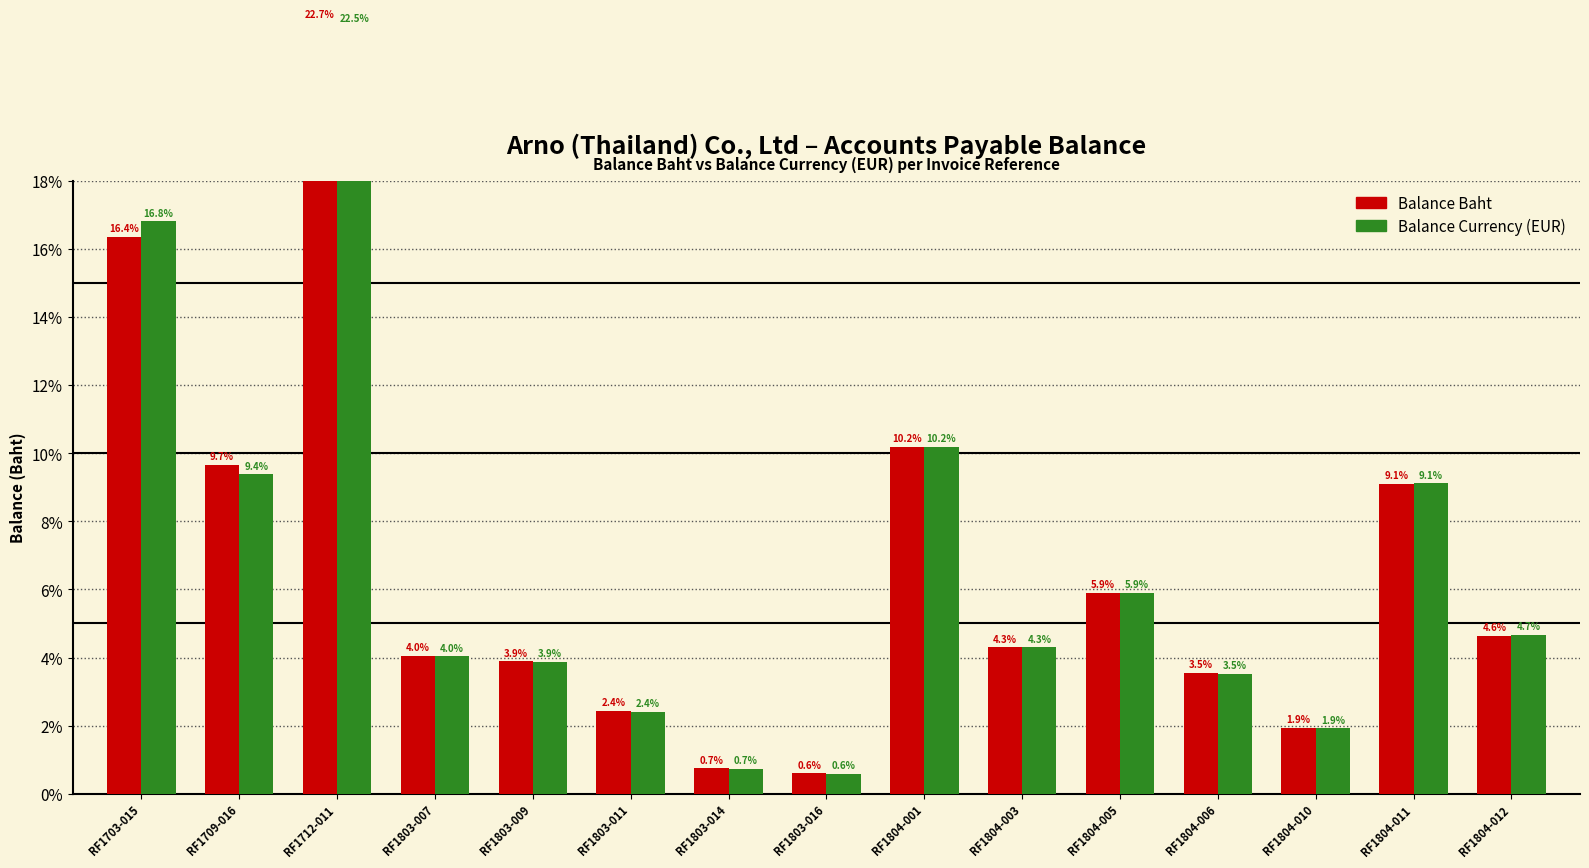

Reading left to right, list all the values displayed in this chart.

Balance Baht: RF1703-015=16.4	RF1709-016=9.7	RF1712-011=22.7	RF1803-007=4.0	RF1803-009=3.9	RF1803-011=2.4	RF1803-014=0.7	RF1803-016=0.6	RF1804-001=10.2	RF1804-003=4.3	RF1804-005=5.9	RF1804-006=3.5	RF1804-010=1.9	RF1804-011=9.1	RF1804-012=4.6
Balance Currency (EUR): RF1703-015=16.8	RF1709-016=9.4	RF1712-011=22.5	RF1803-007=4.0	RF1803-009=3.9	RF1803-011=2.4	RF1803-014=0.7	RF1803-016=0.6	RF1804-001=10.2	RF1804-003=4.3	RF1804-005=5.9	RF1804-006=3.5	RF1804-010=1.9	RF1804-011=9.1	RF1804-012=4.7